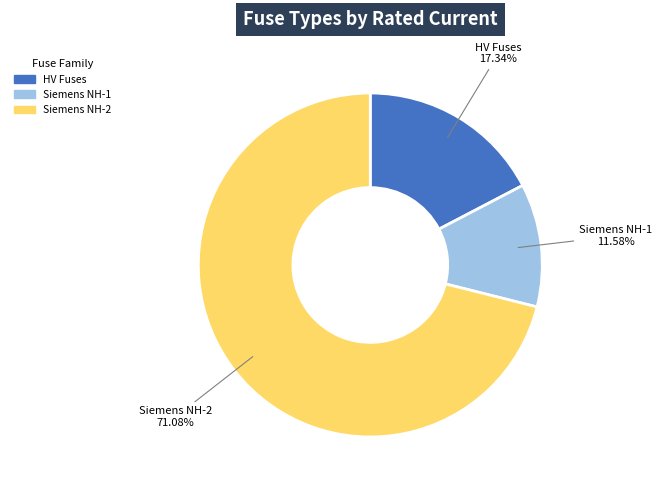

Does any single category account for the majority?

Yes